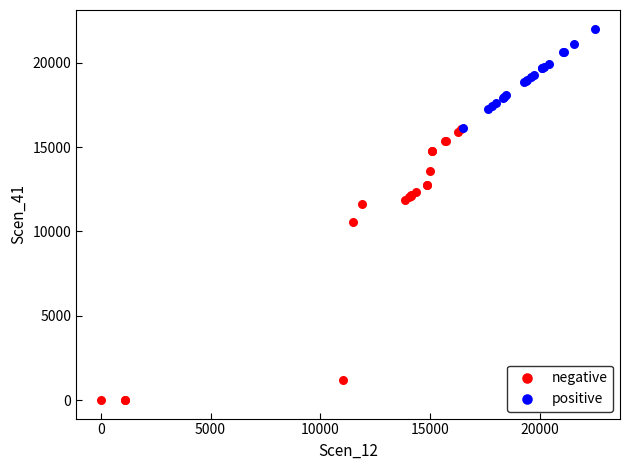

What are all the series names shown in the legend?

negative, positive